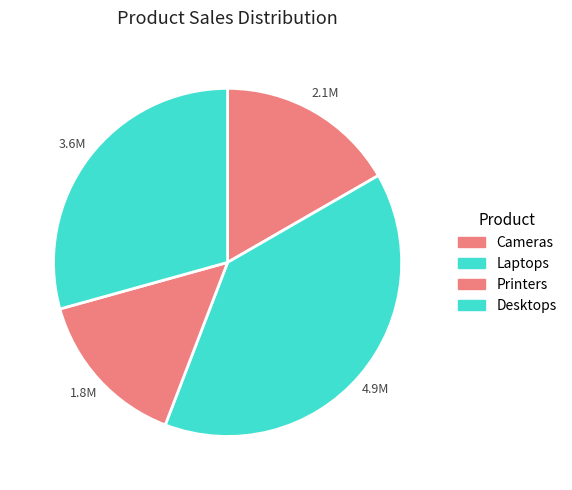

The Cameras slice represents 23% of the pie. True or false?

False